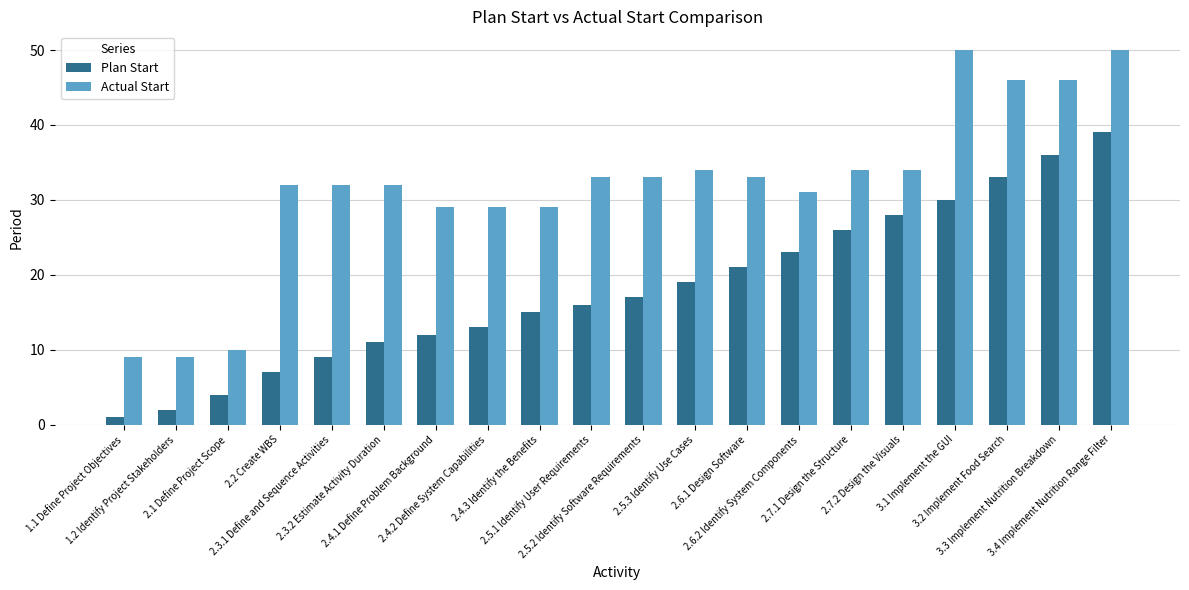

What is the sum of the Actual Start values at 3.1 Implement the GUI and 2.5.3 Identify Use Cases?

84